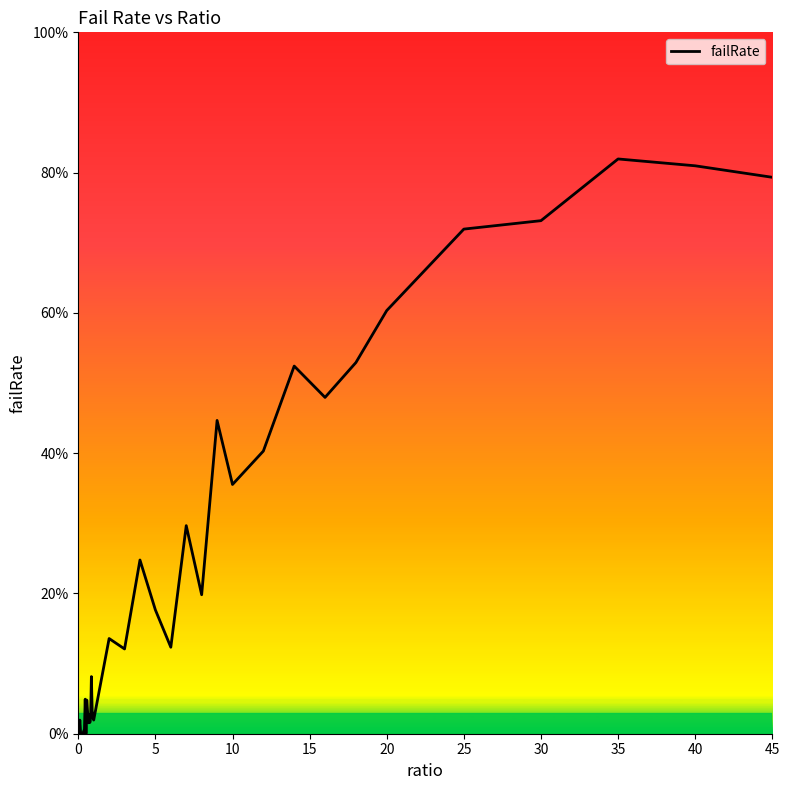

Does the chart display data point markers on the line(s)?

No